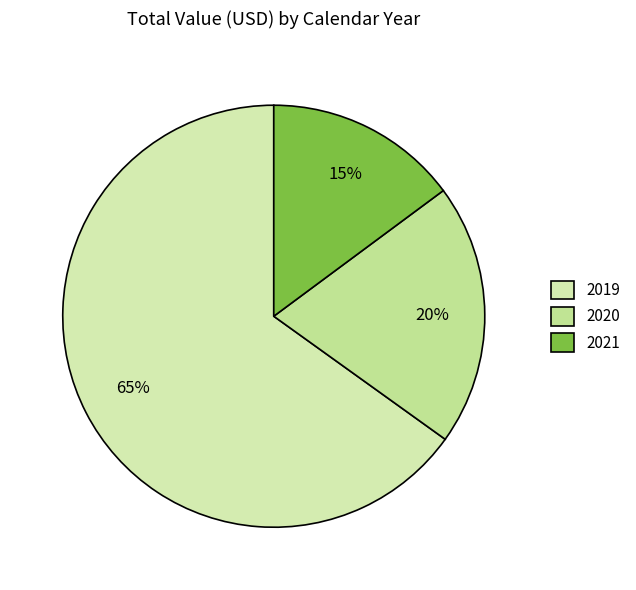

Does any single category account for the majority?

Yes